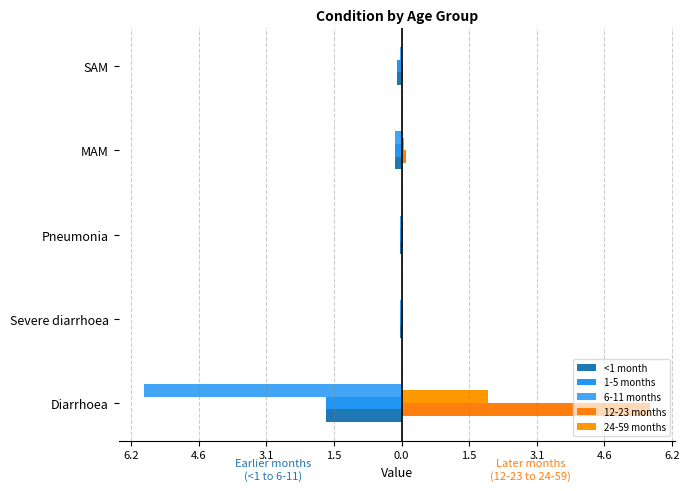

Reading right to left, what are all the values shown in this chart?

<1 month: -0.1	-0.1	-0.0	-0.0	-1.7
1-5 months: -0.1	-0.1	-0.0	-0.0	-1.7
6-11 months: -0.0	-0.1	-0.0	-0.0	-5.9
12-23 months: 0.0	0.1	0.0	0.0	5.6
24-59 months: 0.0	0.1	0.0	0.0	2.0